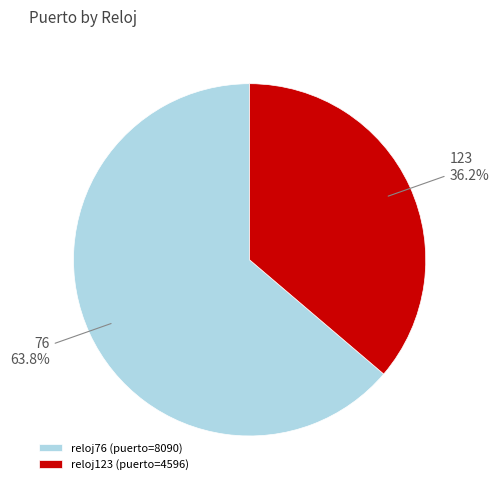

Approximately how many times larger is the value at reloj76 (puerto=8090) compared to reloj123 (puerto=4596)?

1.8